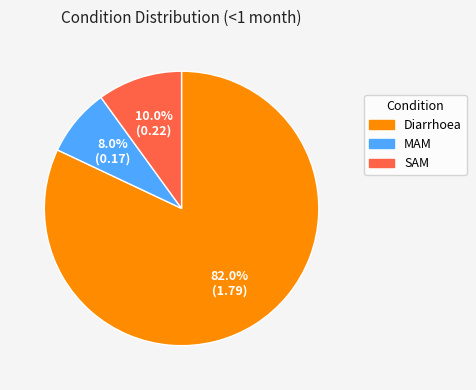

The MAM slice represents 8% of the pie. True or false?

True